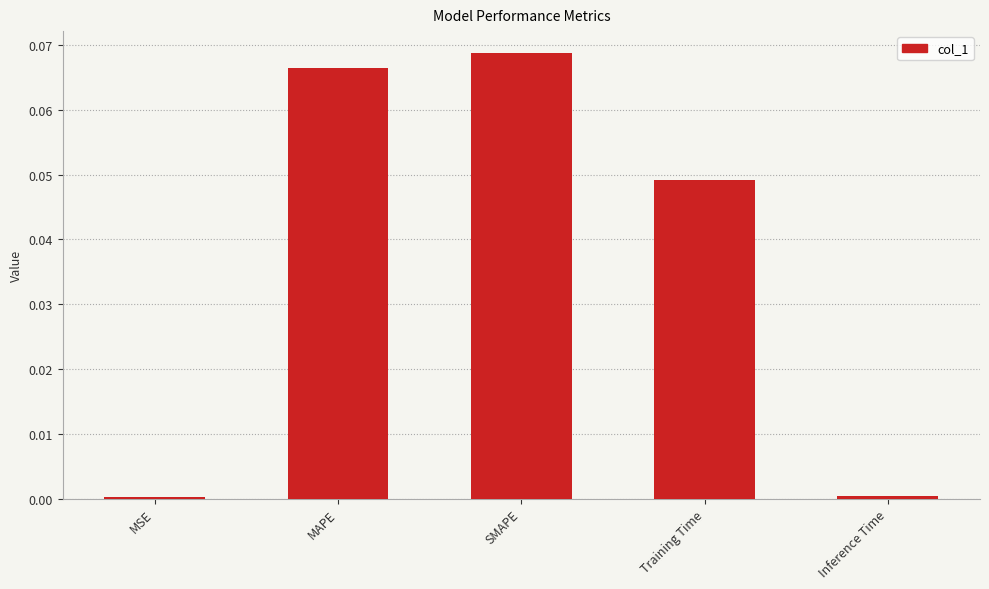

What is the label of the 1st bar from the left?

MSE